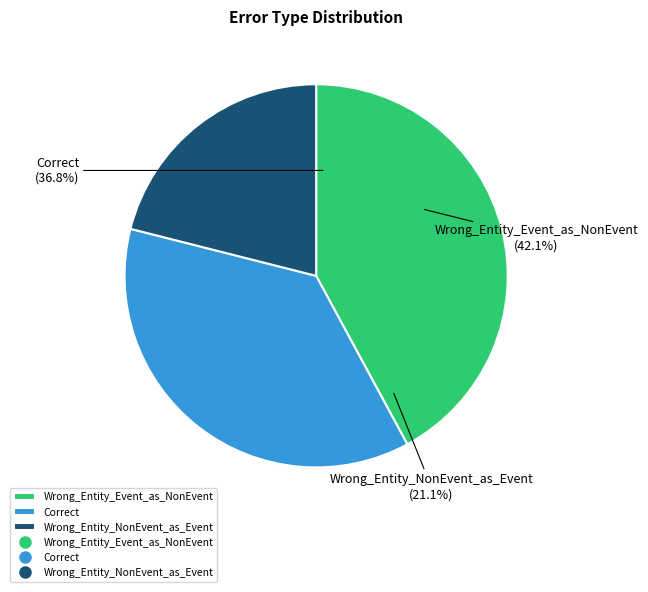

The Correct slice represents 37% of the pie. True or false?

True